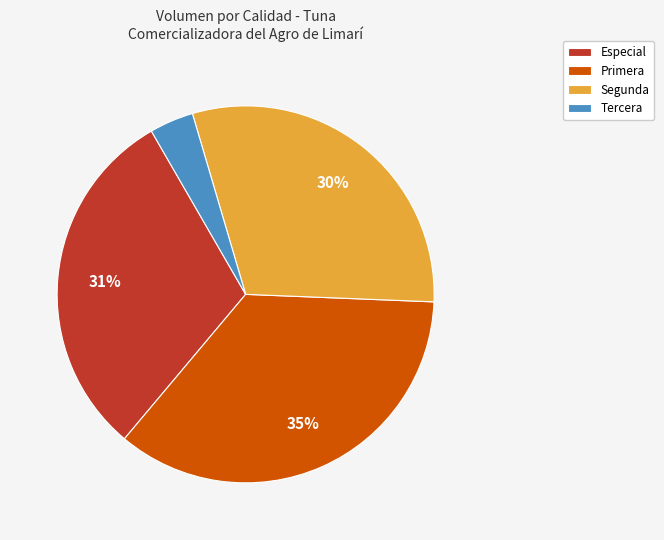

True or false: Segunda accounts for 30% of the total.

True